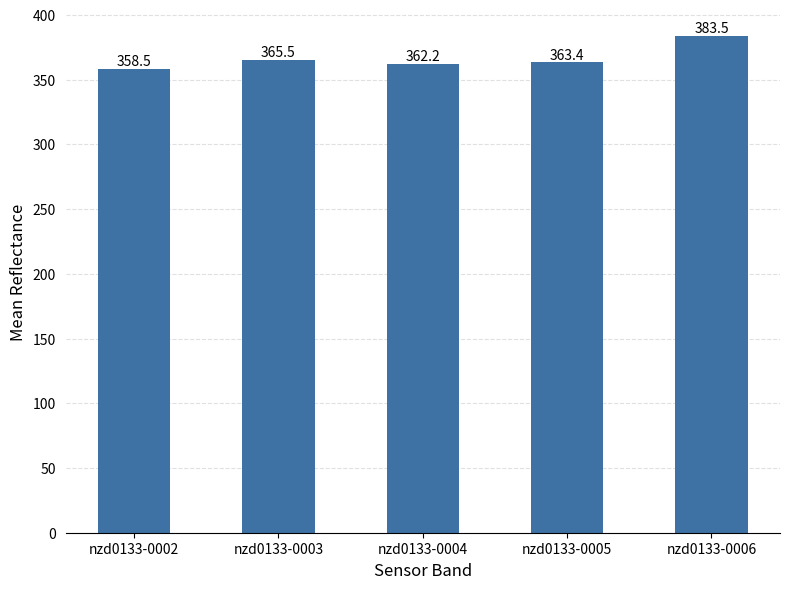

Rank the categories by value from lowest to highest.

nzd0133-0002, nzd0133-0004, nzd0133-0005, nzd0133-0003, nzd0133-0006